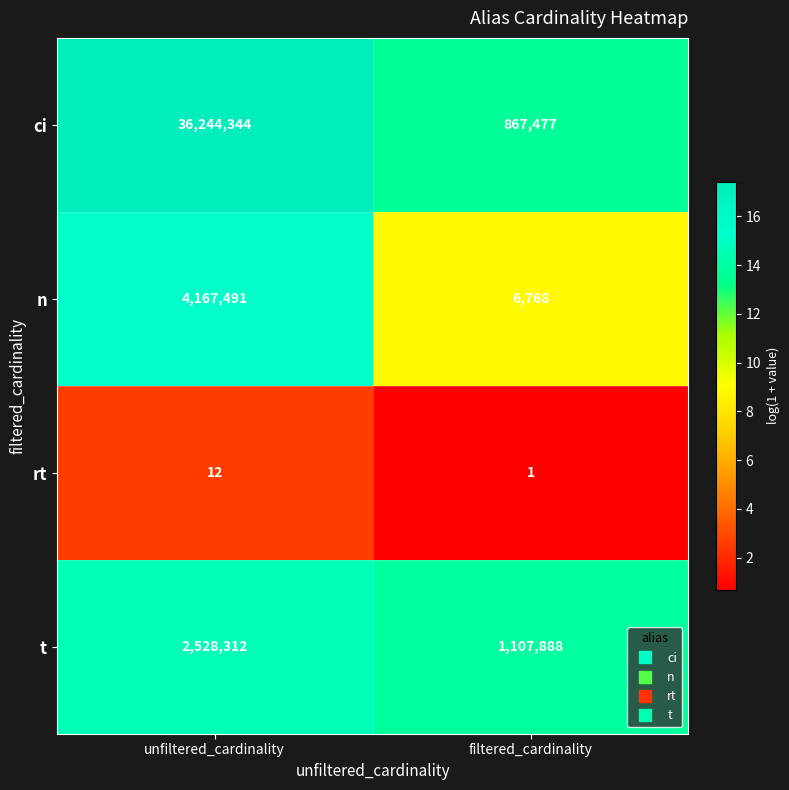

How many data points in ci are less than 36244344?

1